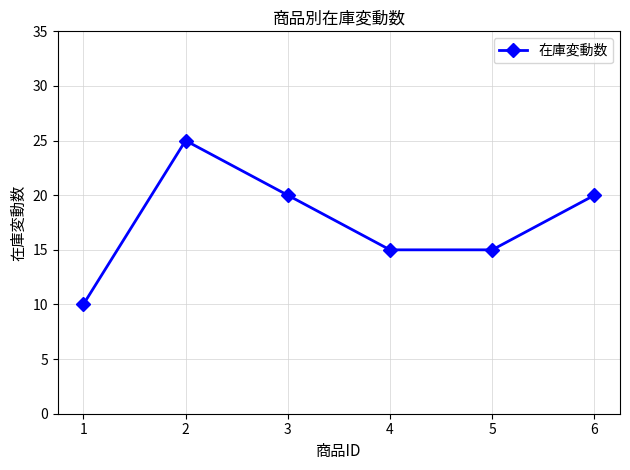

Reading right to left, what are all the values shown in this chart?

20	15	15	20	25	10